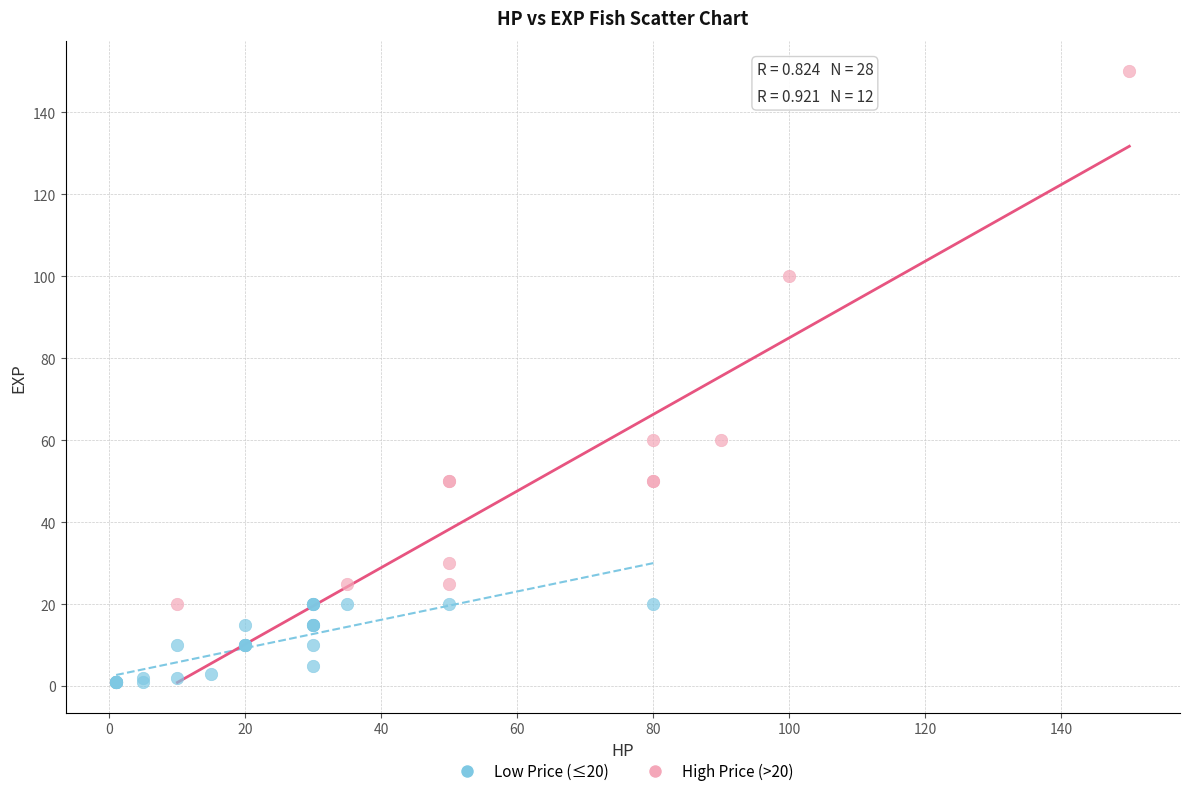

Which series reaches the minimum Y coordinate?

Low Price (≤20)